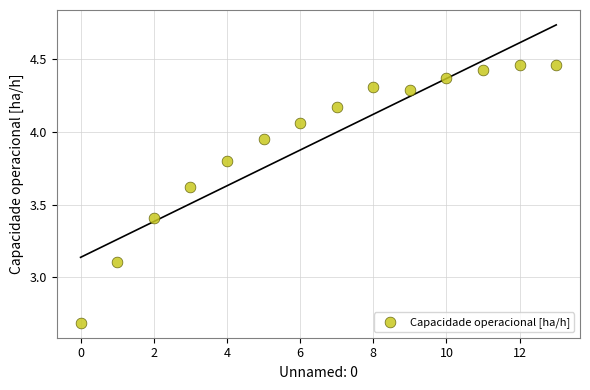

What Y value in the scatter plot is closest to 3?

3.1